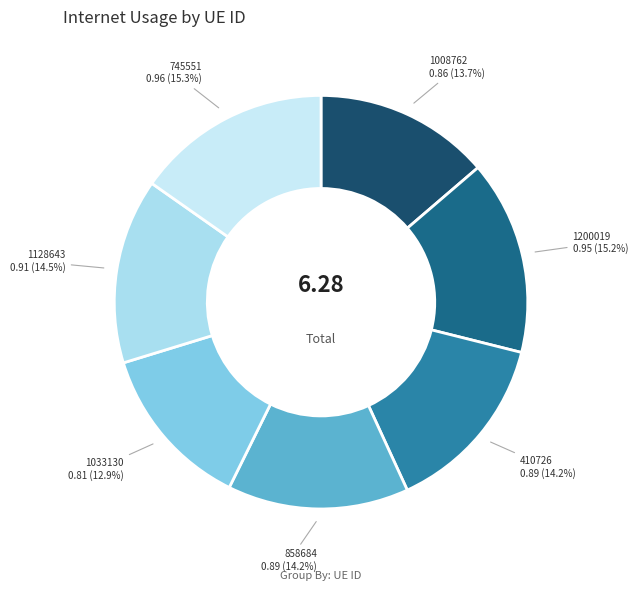

What percentage is the 858684 slice, to the nearest percent?

14%